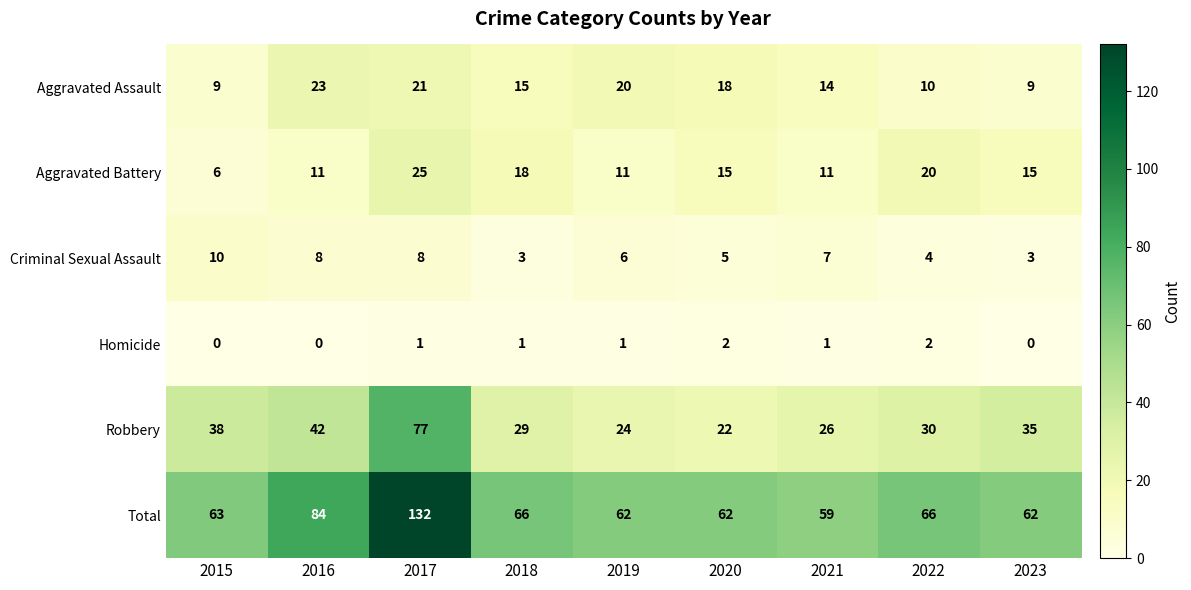

Count the number of data series in this chart.

6